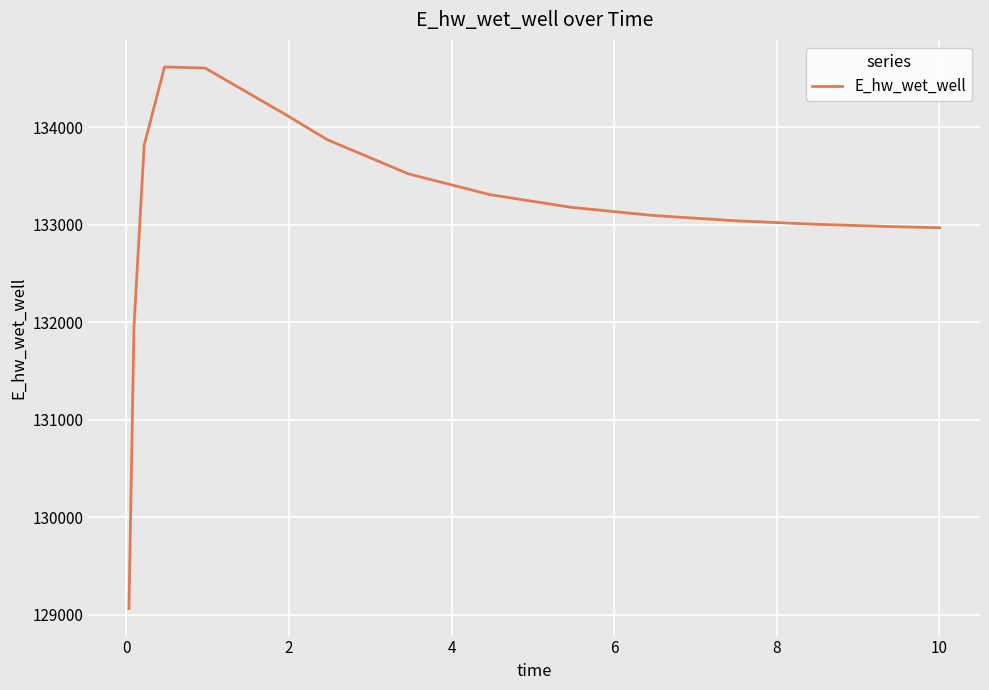

What is the difference between the maximum and minimum values?

5550.1